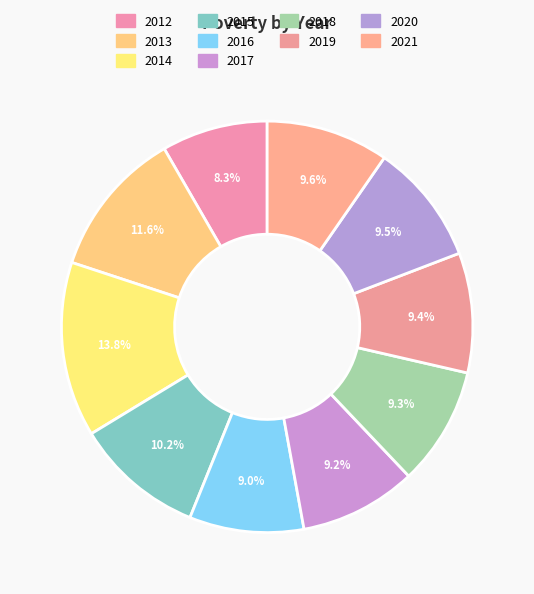

Do 2020 and 2018 together represent more than half of the pie?

No